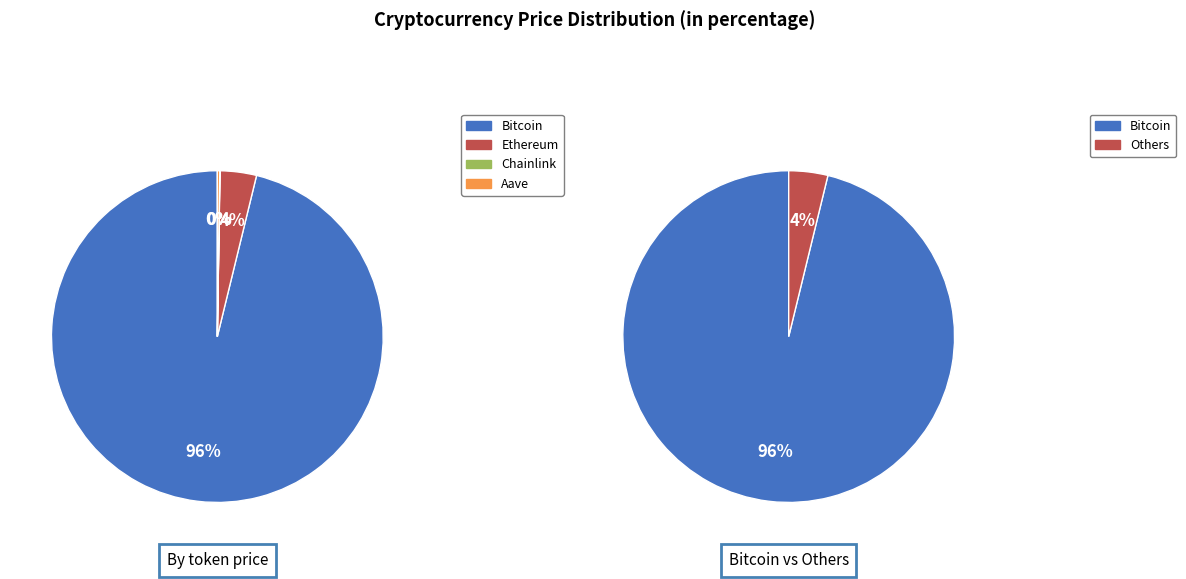

How much of the chart is everything except Ethereum?

96.5%